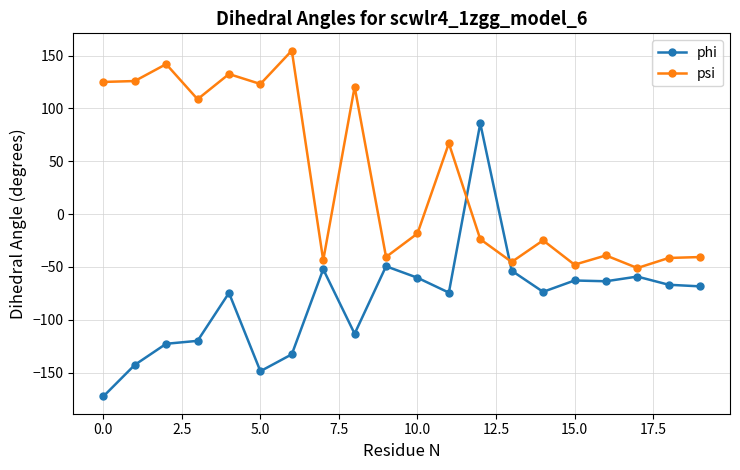

What are all the series names shown in the legend?

phi, psi